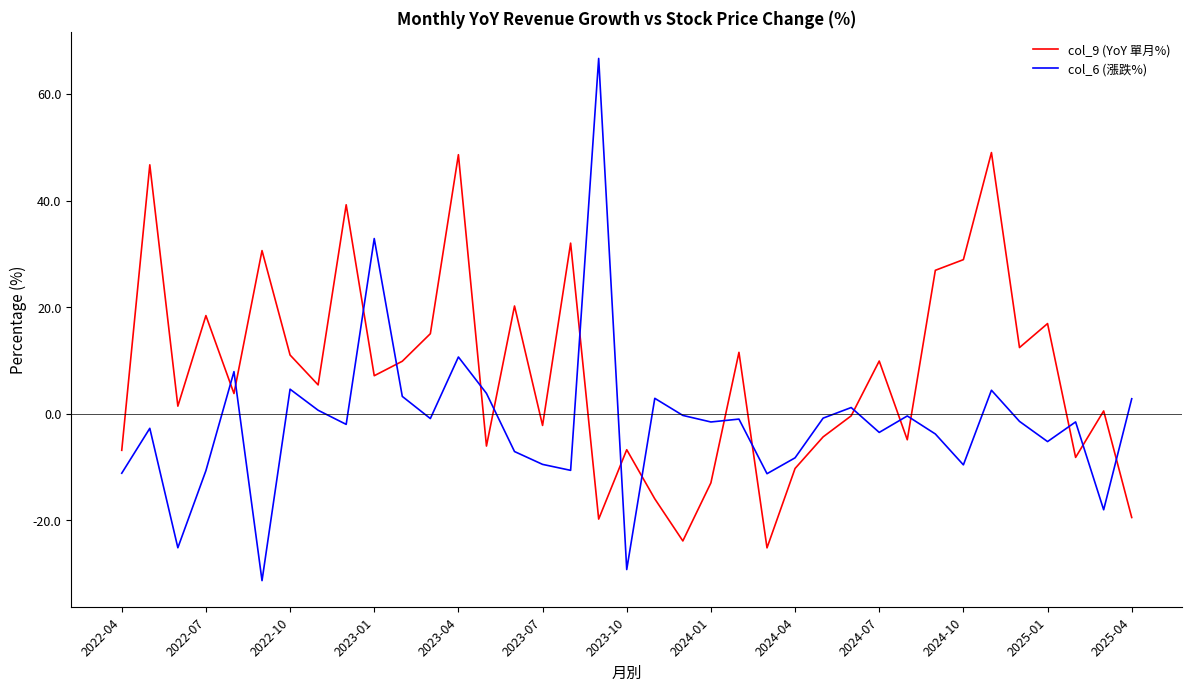

What is the greatest value displayed?

66.7